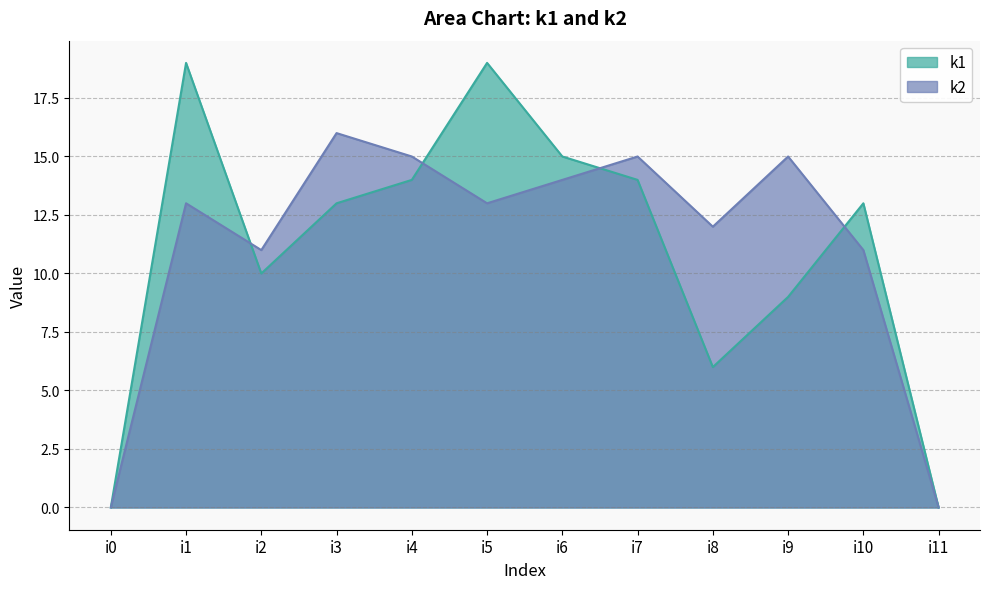

At which category does k2 reach its first local peak?

i1